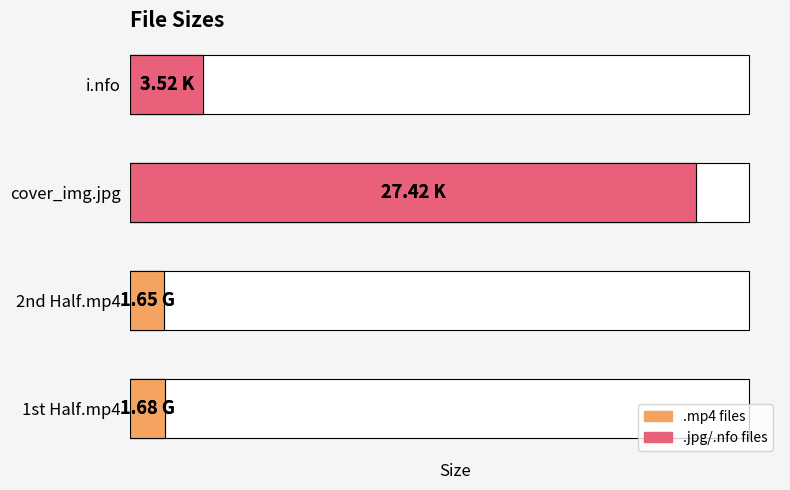

Are the bars horizontal?

Yes